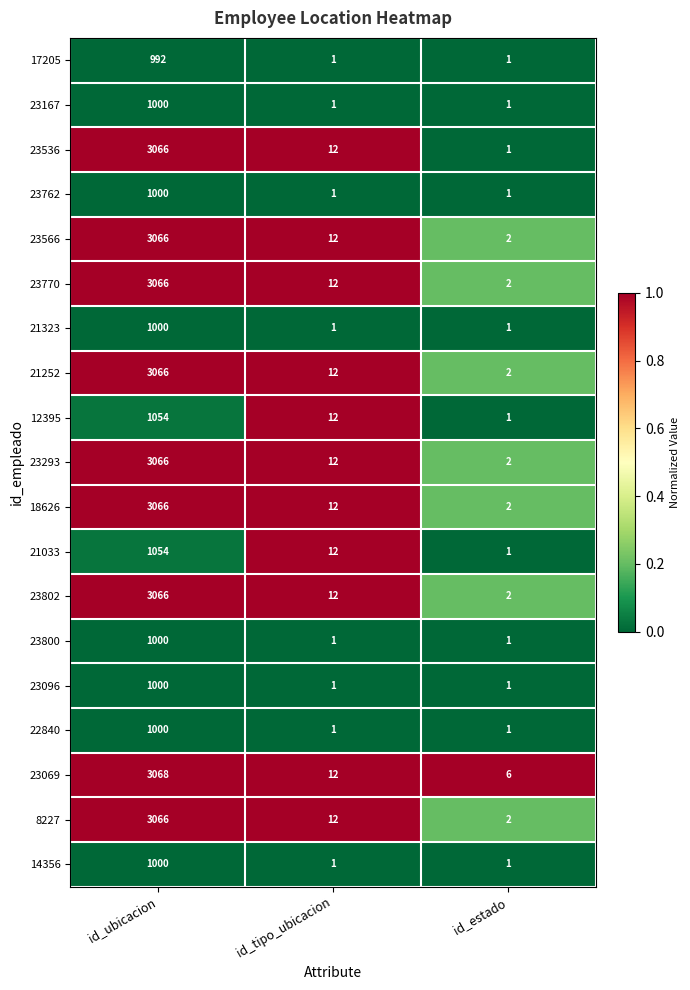

Between id_ubicacion and id_tipo_ubicacion, which series saw the biggest shift?

23069